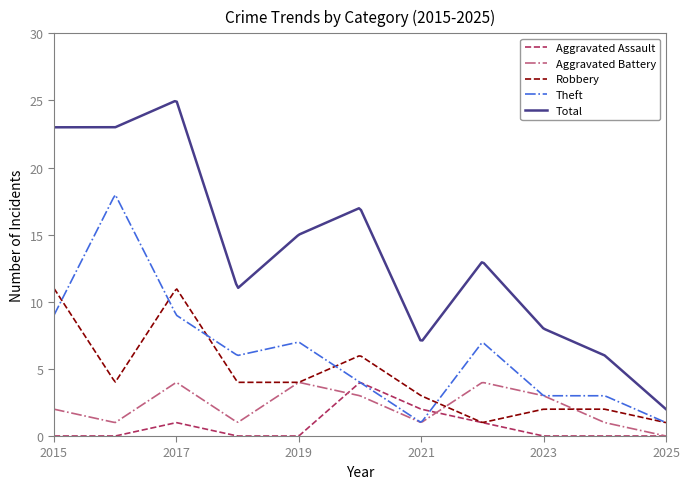

Count the number of data series in this chart.

5